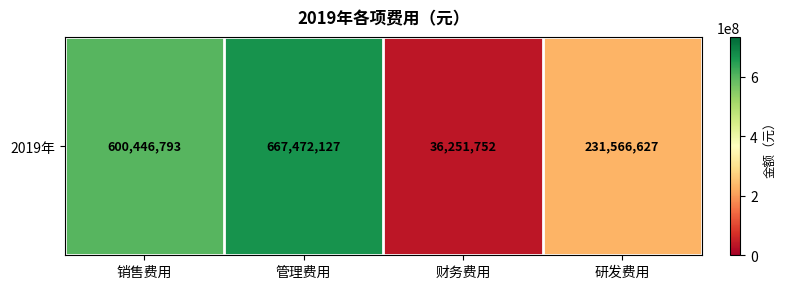

How many categories are shown in the chart?

4